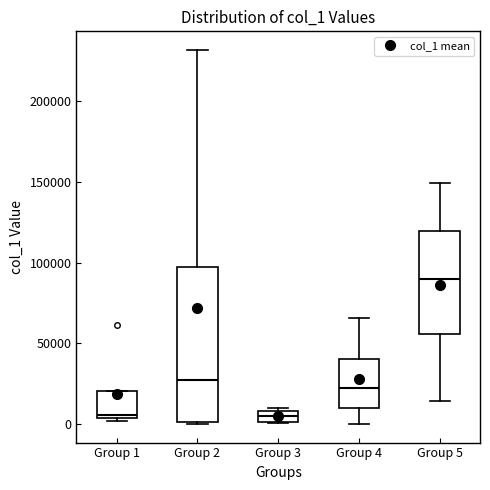

Which box's median line is the highest?

Group 5